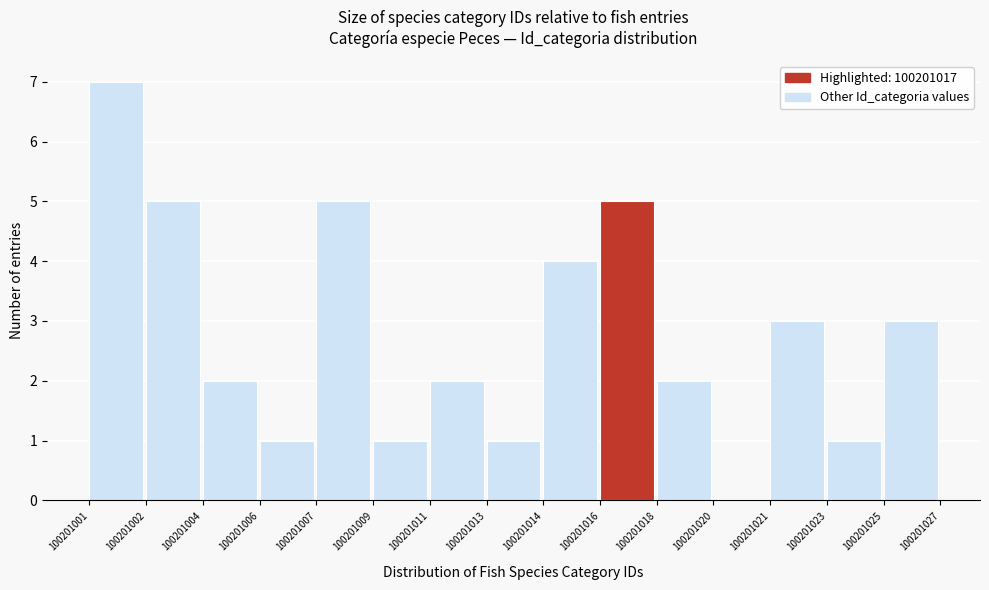

Reading right to left, extract all data points from this chart.

100201025=3	100201023=1	100201021=3	100201020=0	100201018=2	100201016=5	100201014=4	100201013=1	100201011=2	100201009=1	100201007=5	100201006=1	100201004=2	100201002=5	100201001=7